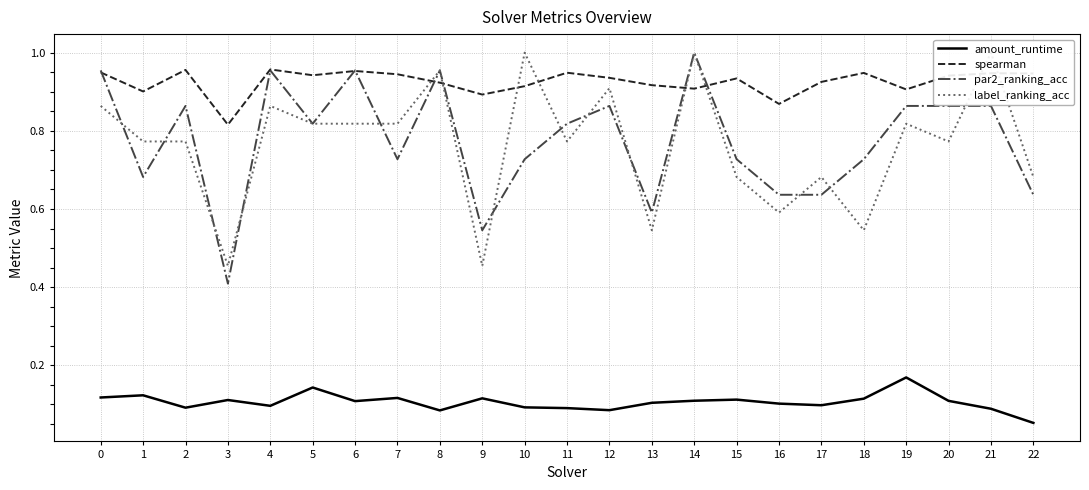

List the labels in order of spearman value, smallest first.

3, 16, 9, 1, 19, 14, 10, 13, 8, 17, 15, 12, 20, 5, 7, 22, 21, 18, 11, 0, 6, 2, 4